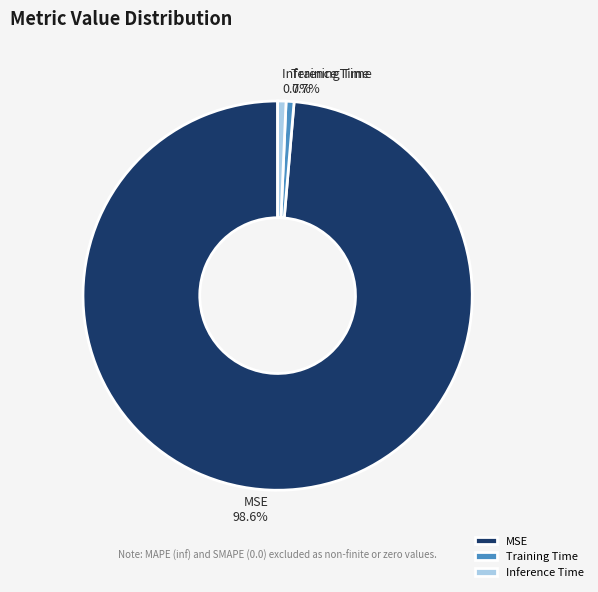

What is the majority slice?

MSE